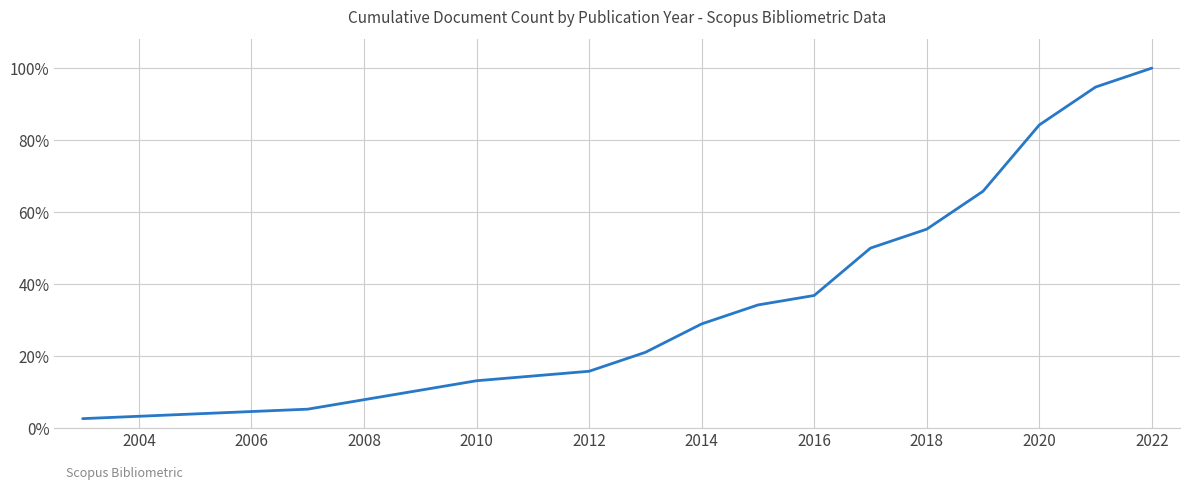

True or false: there are more than 0 points higher than both neighbors.

False